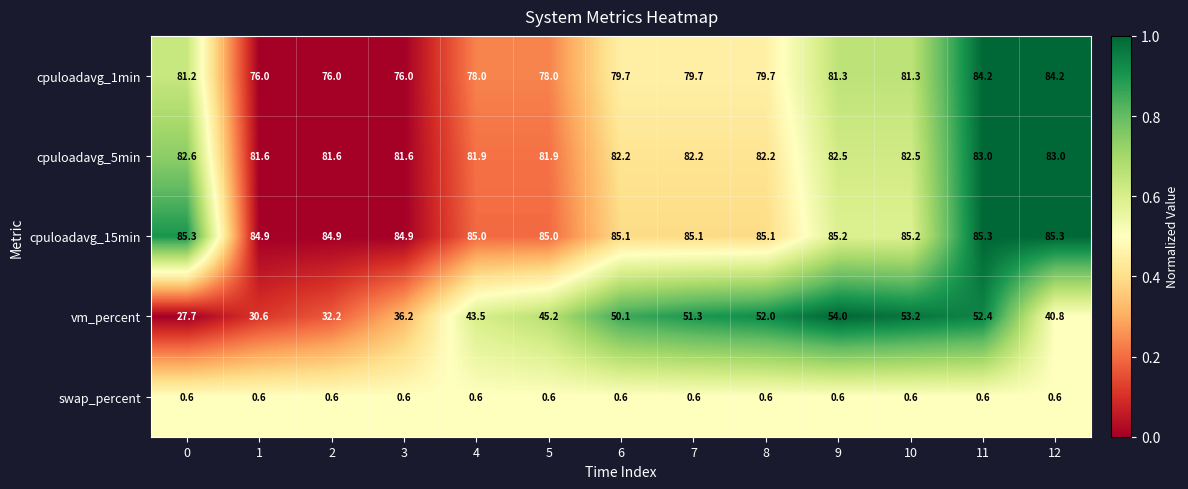

Which series has the largest range (max minus min)?

vm_percent